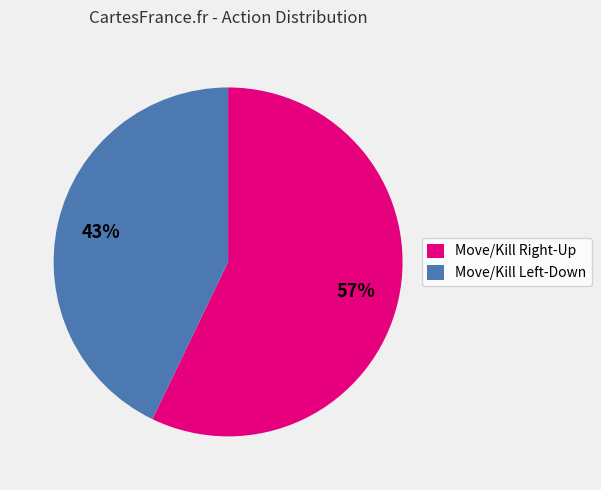

Which slice is the smallest?

Move/Kill Left-Down